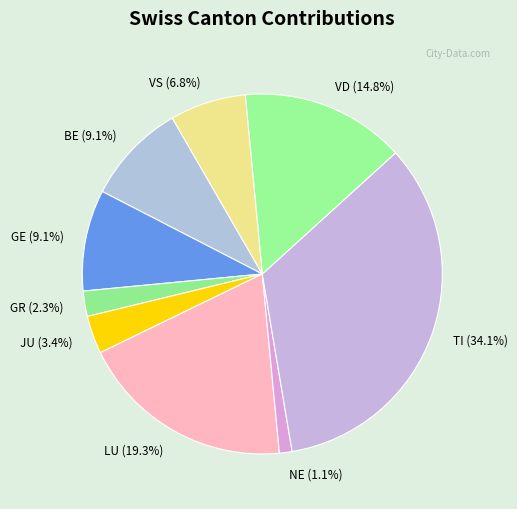

Is there a majority slice in this chart?

No